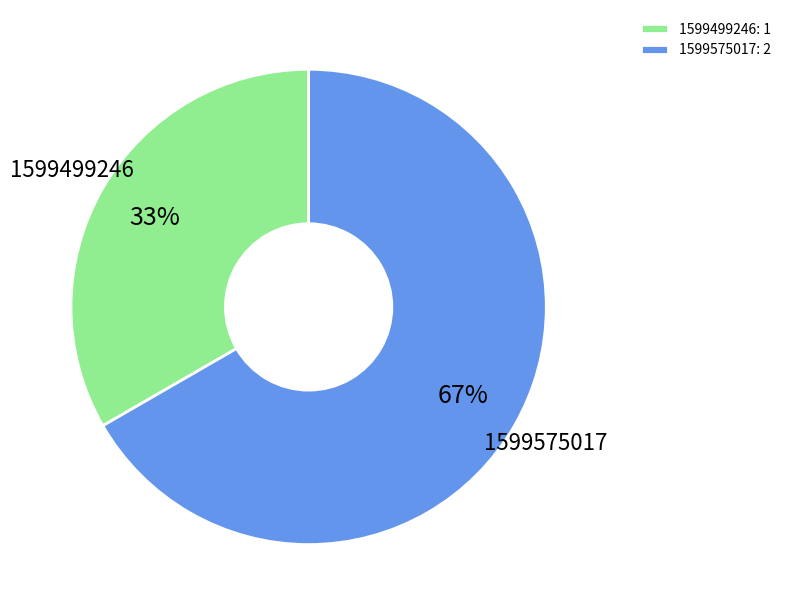

Which has a higher value, 1599575017: 2 or 1599499246: 1?

1599575017: 2